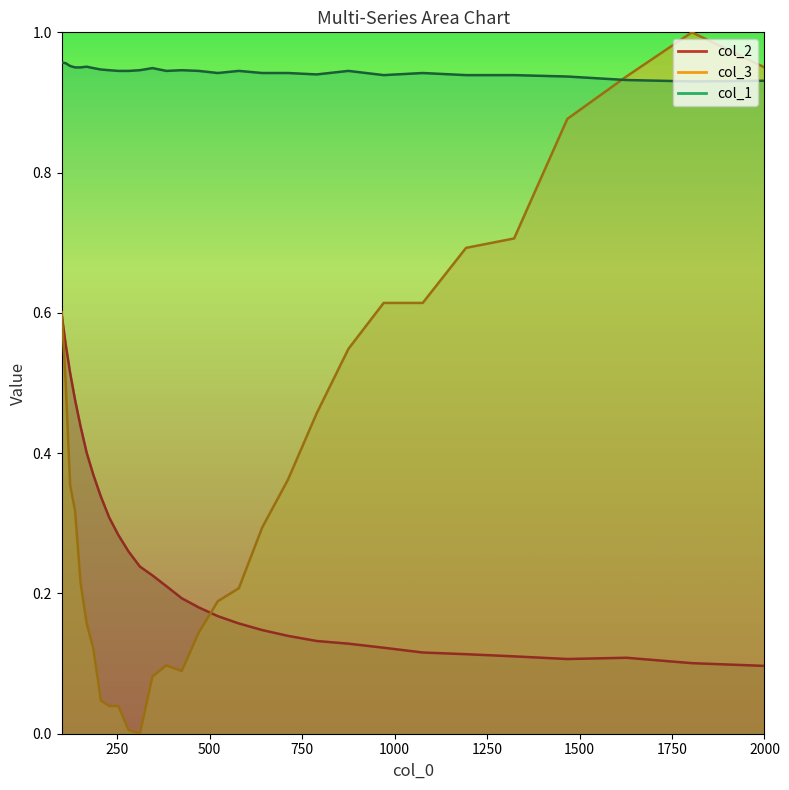

What is the sum of all col_2 values?

7.3